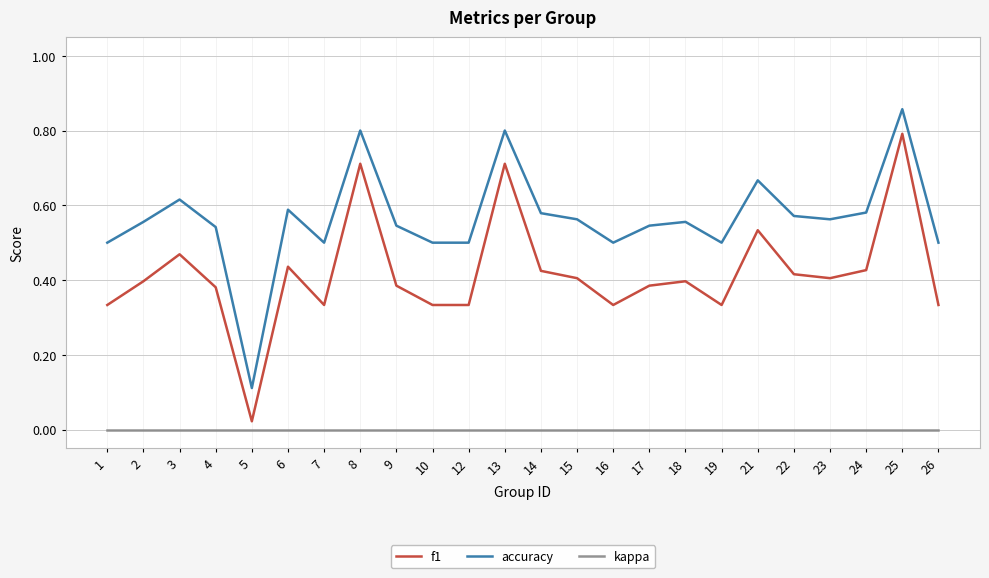

True or false: kappa and f1 cross at least once.

False